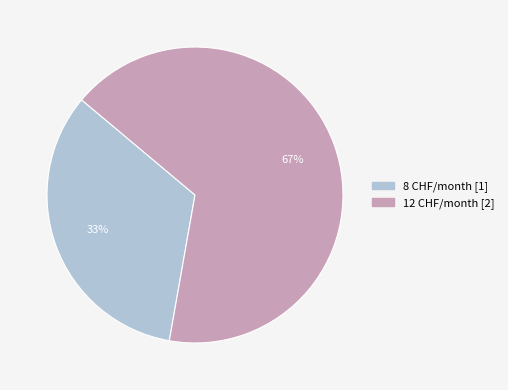

Is there any slice that represents more than half of the pie?

Yes